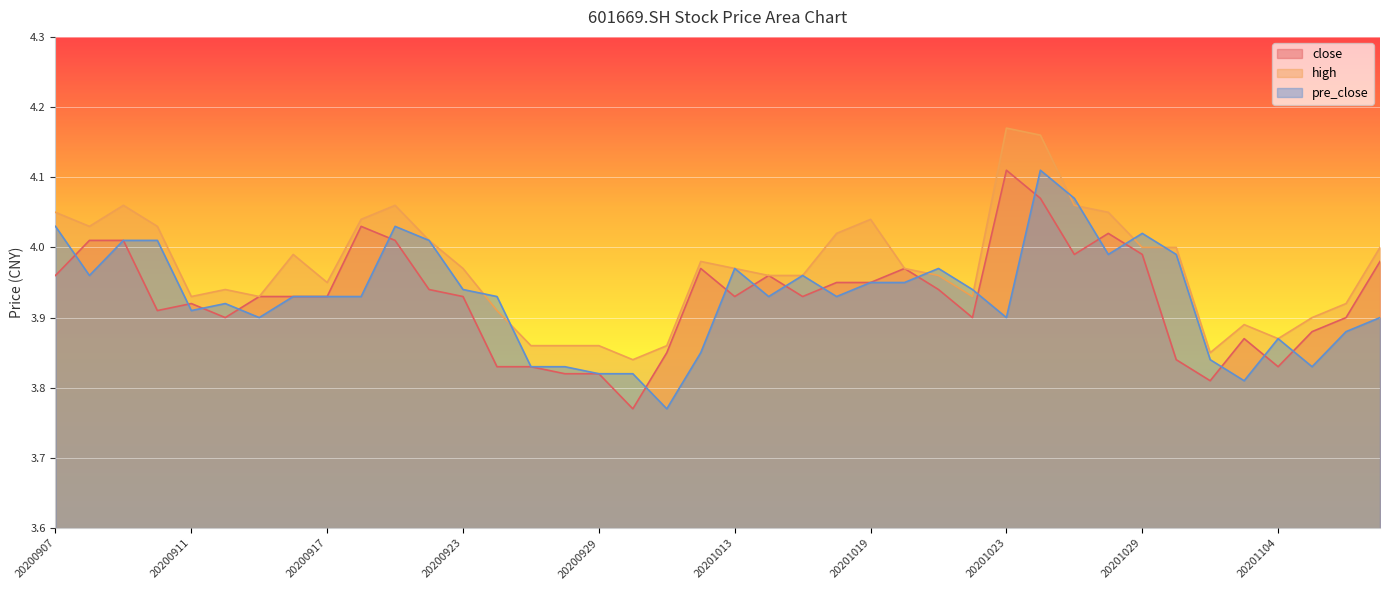

Where do pre_close and high first cross each other?

20200923 and 20200924